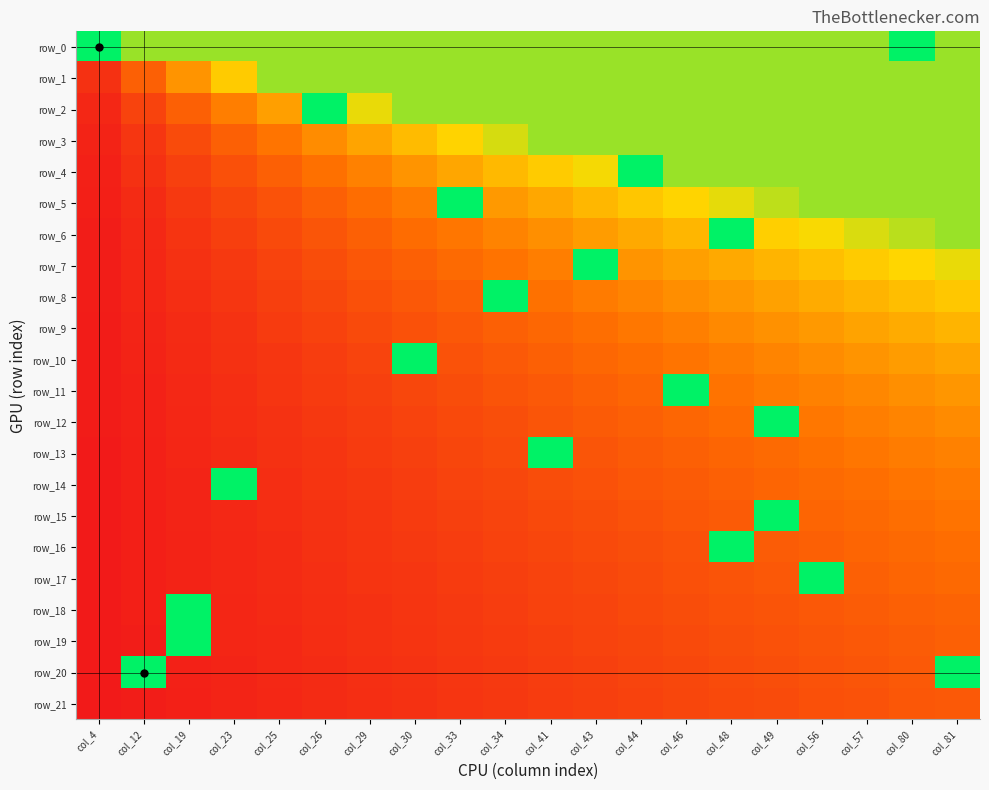

What is the sum of the row_12 values at col_56 and col_4?

1.4